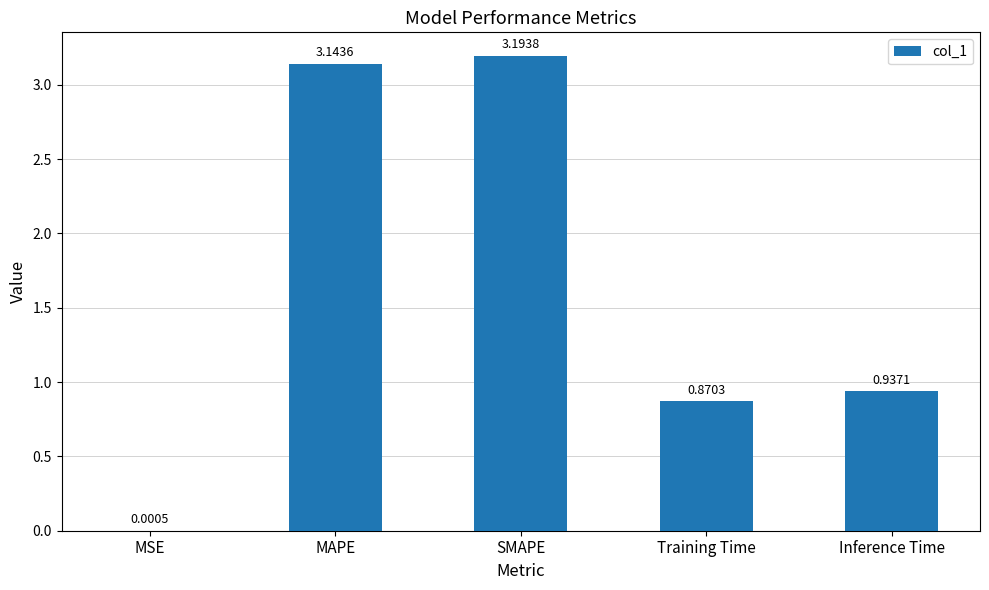

Between SMAPE and MAPE, which is larger?

SMAPE